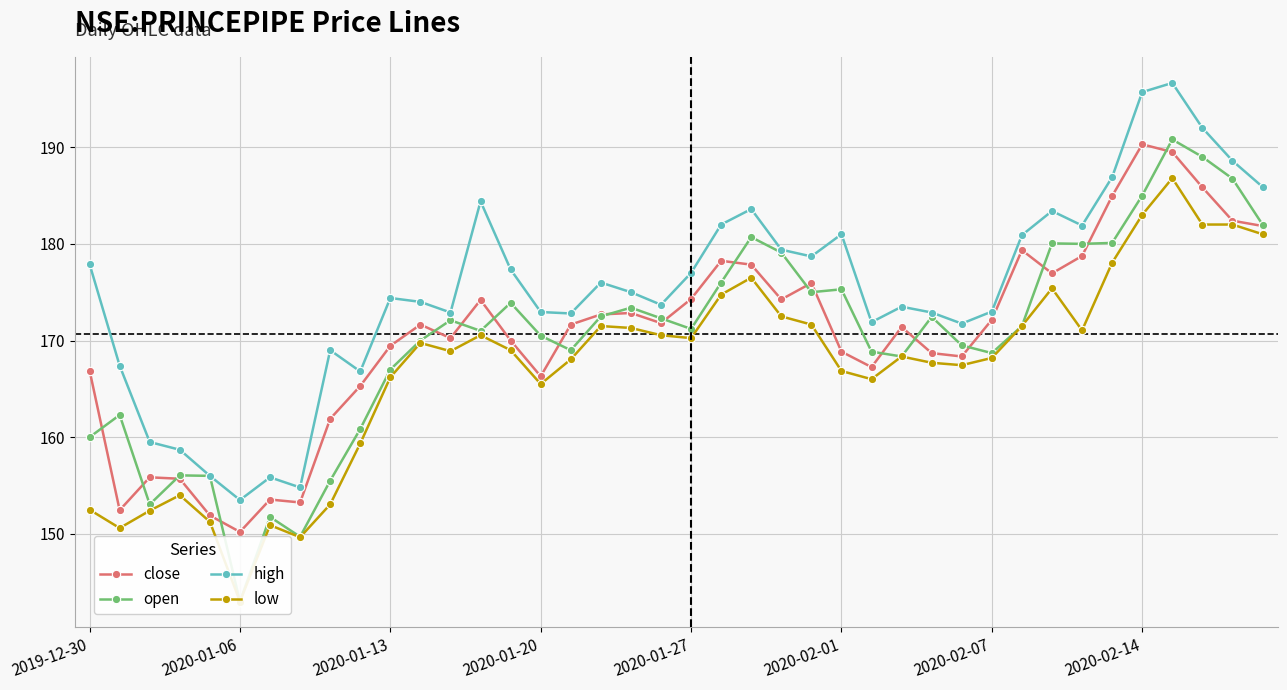

Rank the series at 16 from lowest to highest value.

low, open, close, high